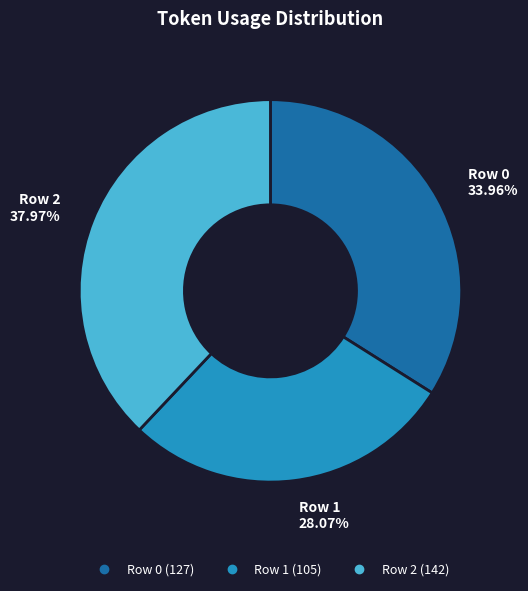

To the nearest percent, what is the difference between the Row 2 and Row 1 slice percentages?

10%